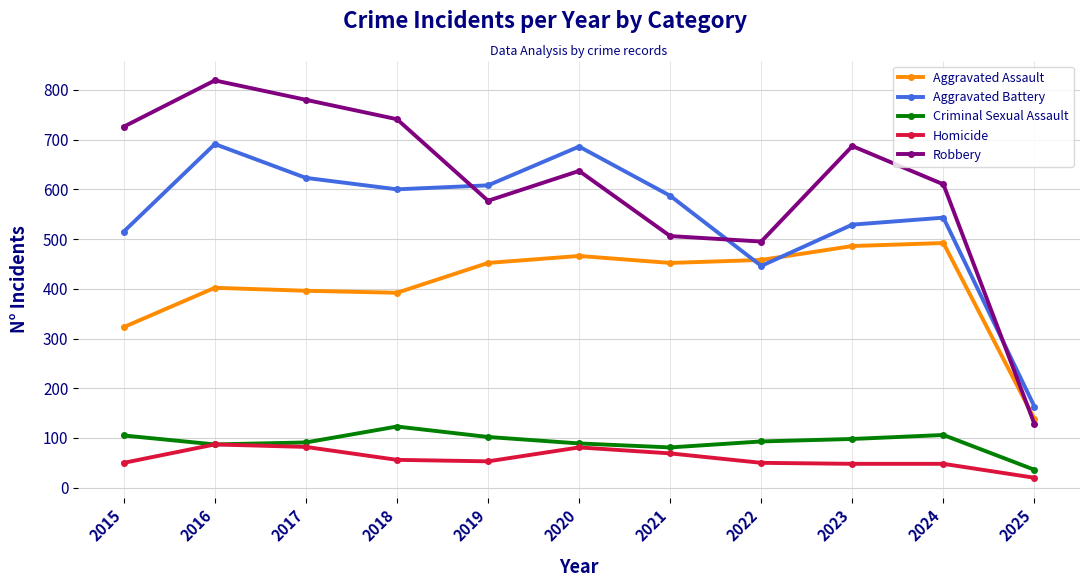

True or false: Aggravated Assault and Criminal Sexual Assault cross at least once.

False